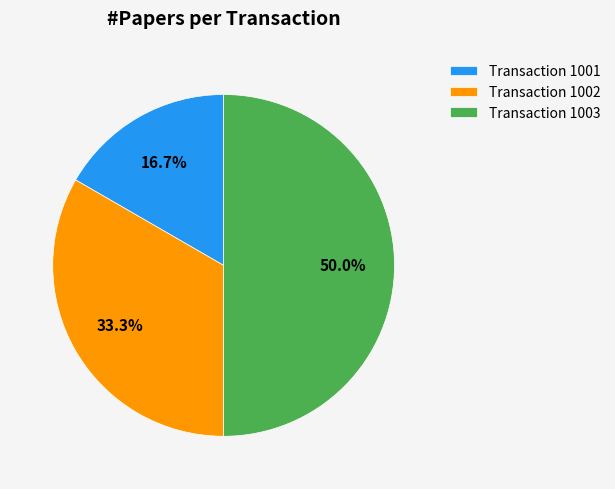

What portion of the pie excludes Transaction 1003?

50.0%